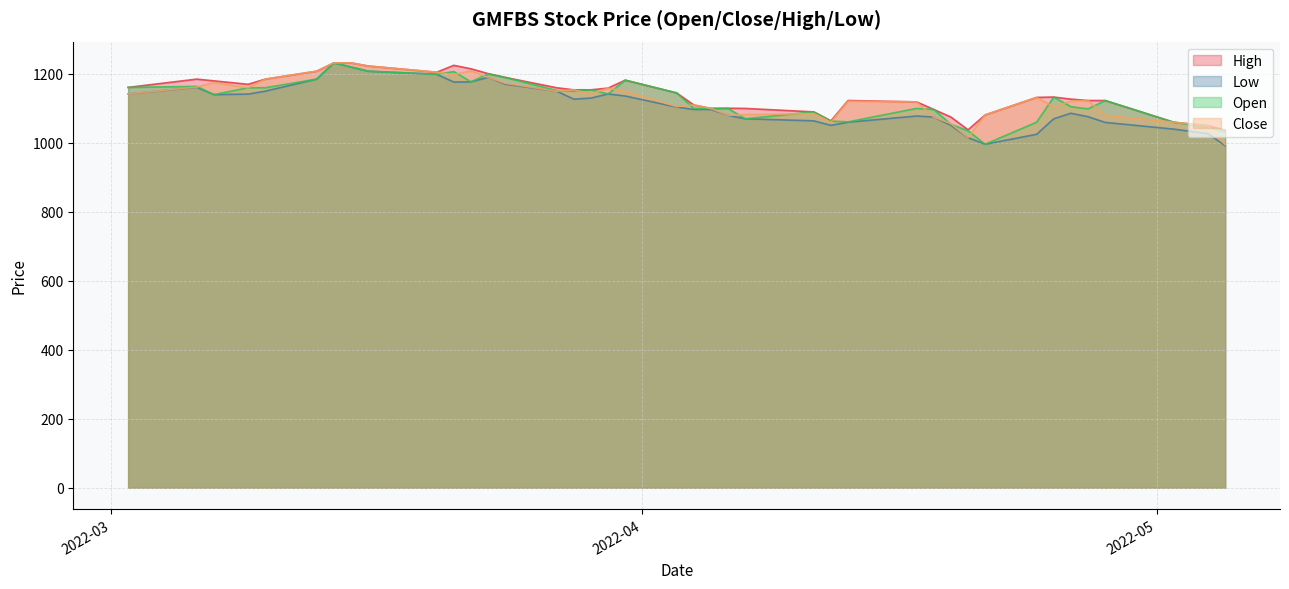

True or false: Low and Open cross at least once.

False